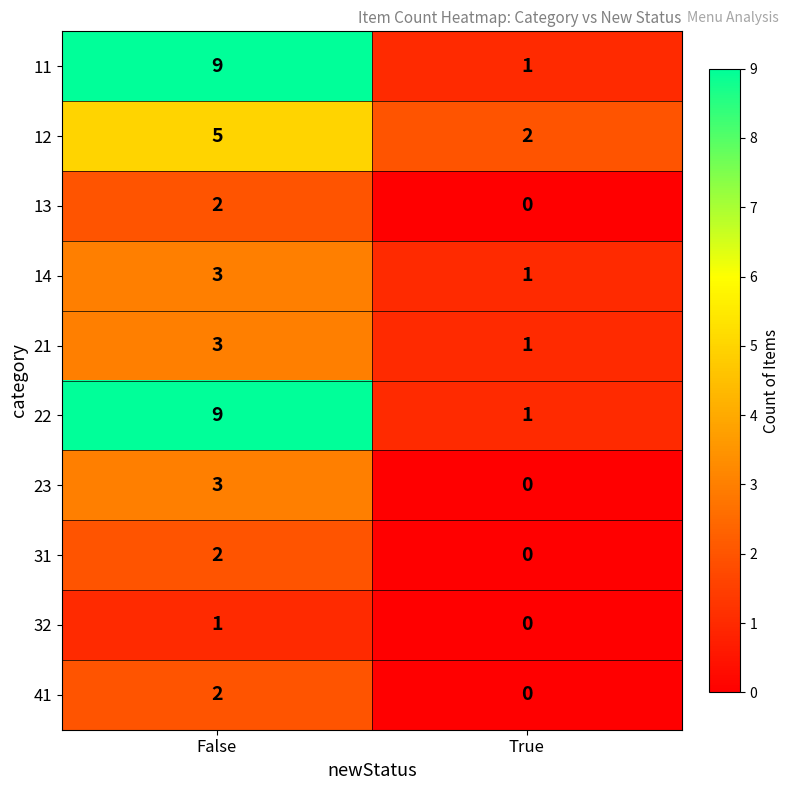

Rank the categories by 41 value from highest to lowest.

False, True